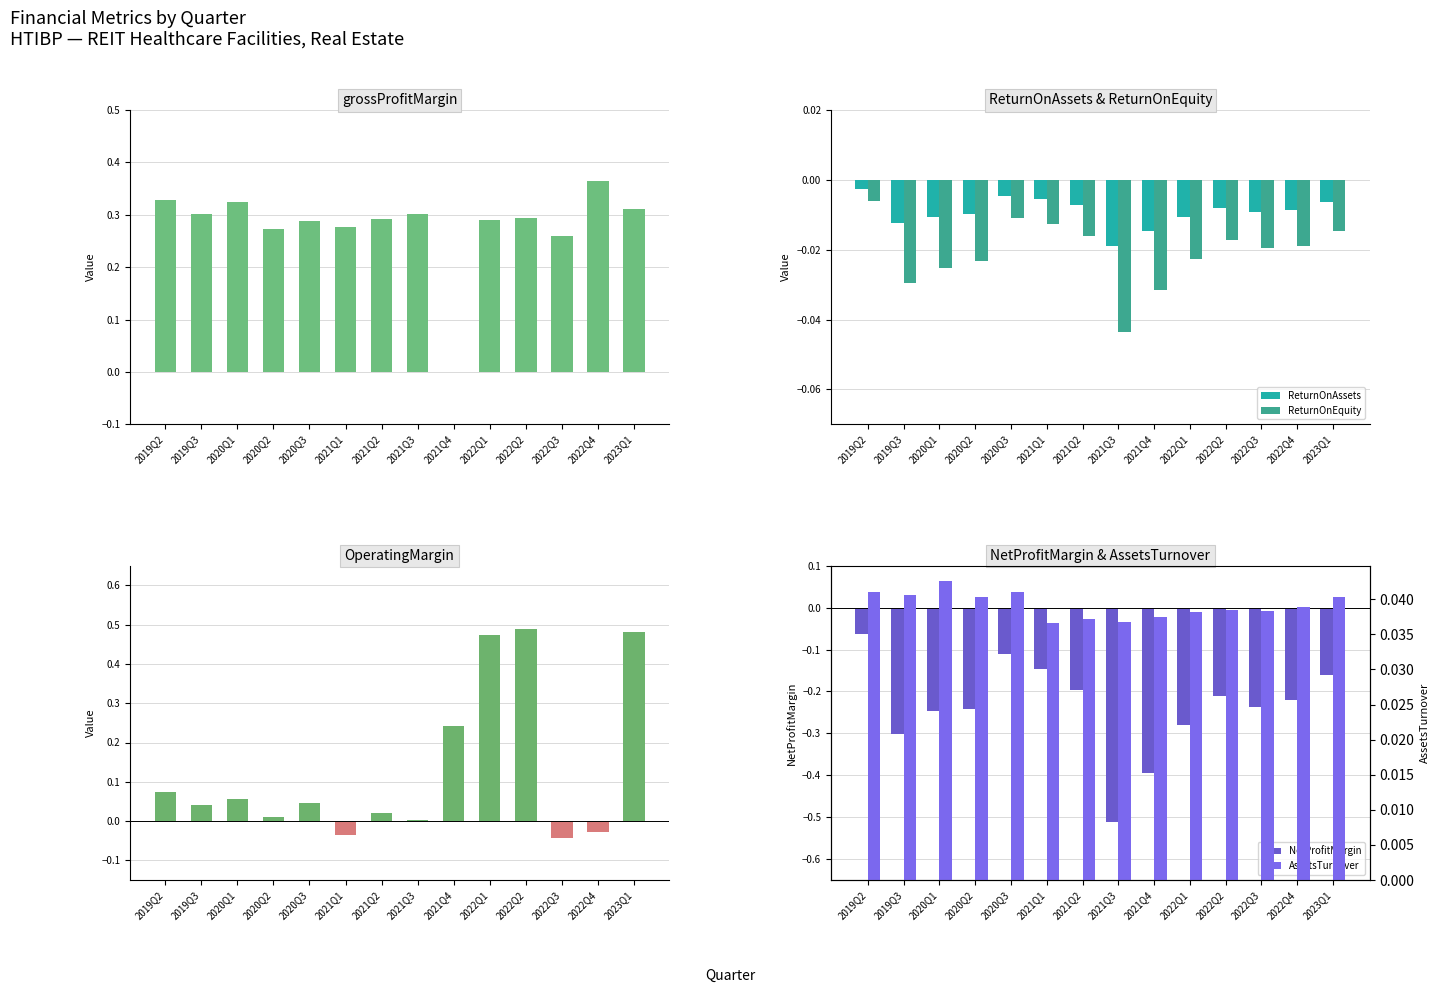

Reading right to left, extract all data points from this chart.

grossProfitMargin: 2023Q1=0.3	2022Q4=0.4	2022Q3=0.3	2022Q2=0.3	2022Q1=0.3	2021Q4=0.0	2021Q3=0.3	2021Q2=0.3	2021Q1=0.3	2020Q3=0.3	2020Q2=0.3	2020Q1=0.3	2019Q3=0.3	2019Q2=0.3
ReturnOnAssets: 2023Q1=-0.0	2022Q4=-0.0	2022Q3=-0.0	2022Q2=-0.0	2022Q1=-0.0	2021Q4=-0.0	2021Q3=-0.0	2021Q2=-0.0	2021Q1=-0.0	2020Q3=-0.0	2020Q2=-0.0	2020Q1=-0.0	2019Q3=-0.0	2019Q2=-0.0
ReturnOnEquity: 2023Q1=-0.0	2022Q4=-0.0	2022Q3=-0.0	2022Q2=-0.0	2022Q1=-0.0	2021Q4=-0.0	2021Q3=-0.0	2021Q2=-0.0	2021Q1=-0.0	2020Q3=-0.0	2020Q2=-0.0	2020Q1=-0.0	2019Q3=-0.0	2019Q2=-0.0
OperatingMargin: 2023Q1=0.5	2022Q4=-0.0	2022Q3=-0.0	2022Q2=0.5	2022Q1=0.5	2021Q4=0.2	2021Q3=0.0	2021Q2=0.0	2021Q1=-0.0	2020Q3=0.0	2020Q2=0.0	2020Q1=0.1	2019Q3=0.0	2019Q2=0.1
NetProfitMargin: 2023Q1=-0.2	2022Q4=-0.2	2022Q3=-0.2	2022Q2=-0.2	2022Q1=-0.3	2021Q4=-0.4	2021Q3=-0.5	2021Q2=-0.2	2021Q1=-0.1	2020Q3=-0.1	2020Q2=-0.2	2020Q1=-0.2	2019Q3=-0.3	2019Q2=-0.1
AssetsTurnover: 2023Q1=0.0	2022Q4=0.0	2022Q3=0.0	2022Q2=0.0	2022Q1=0.0	2021Q4=0.0	2021Q3=0.0	2021Q2=0.0	2021Q1=0.0	2020Q3=0.0	2020Q2=0.0	2020Q1=0.0	2019Q3=0.0	2019Q2=0.0